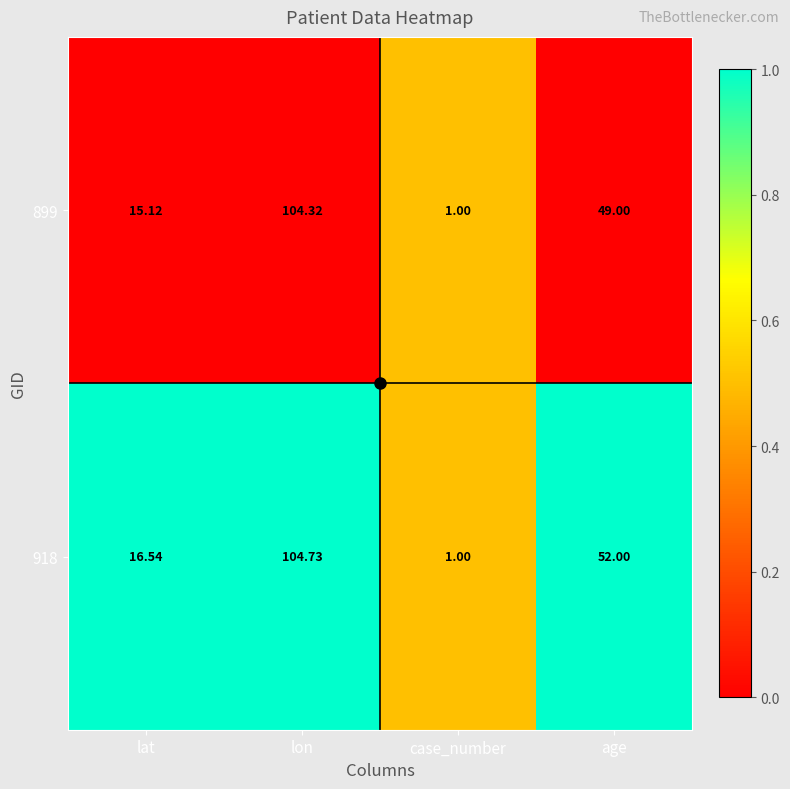

Which series has the widest spread of values?

918